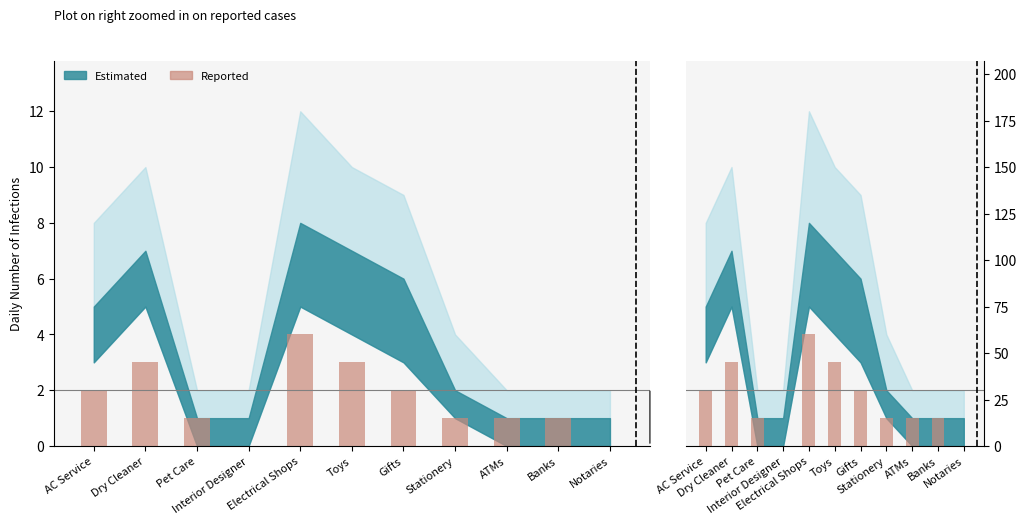

Which label corresponds to the smallest value in the chart?

Interior Designer